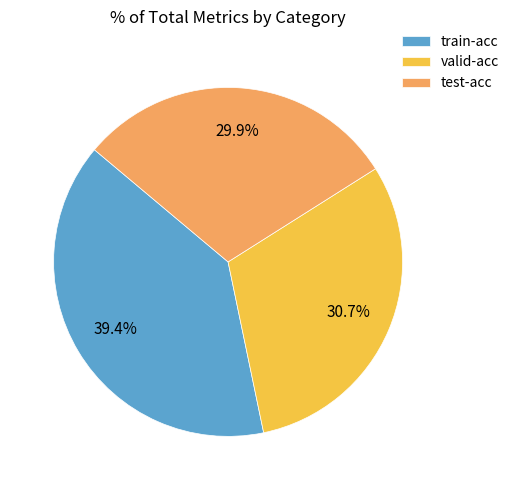

What percentage is the train-acc slice, to the nearest percent?

39%